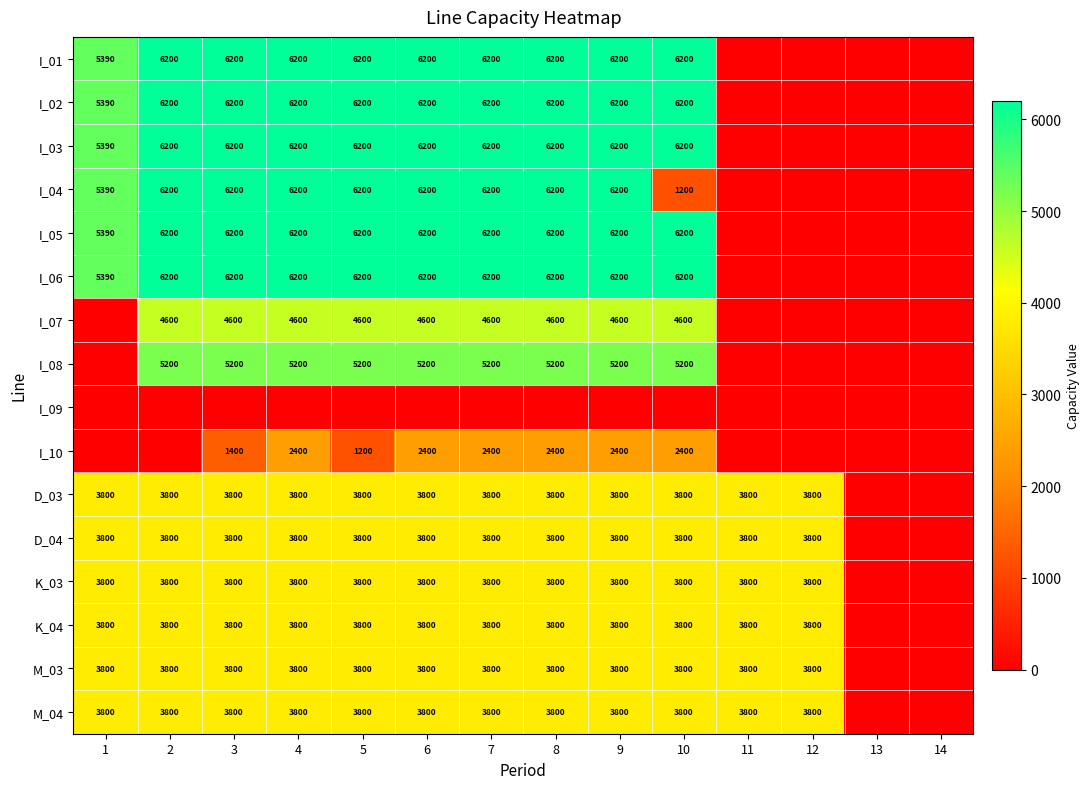

Between 6 and 13, which is larger?

6